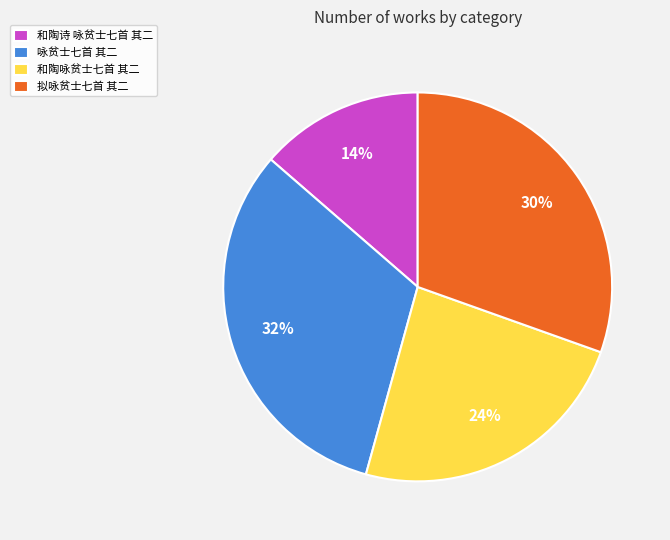

The 和陶咏贫士七首 其二 slice represents 24% of the pie. True or false?

True